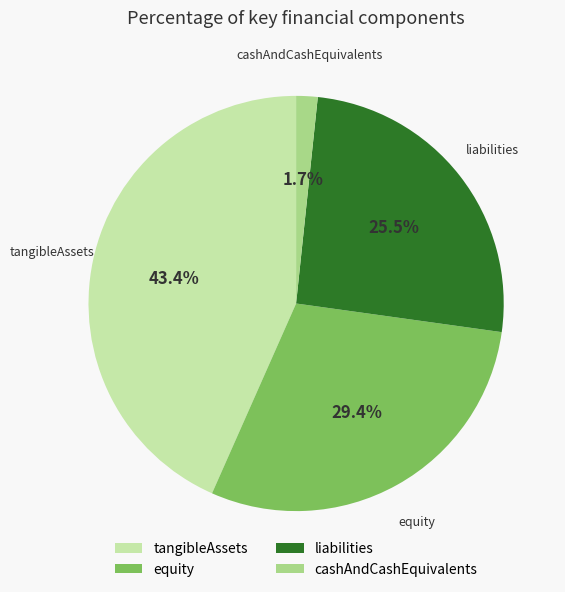

Which category has the biggest portion of the pie?

tangibleAssets